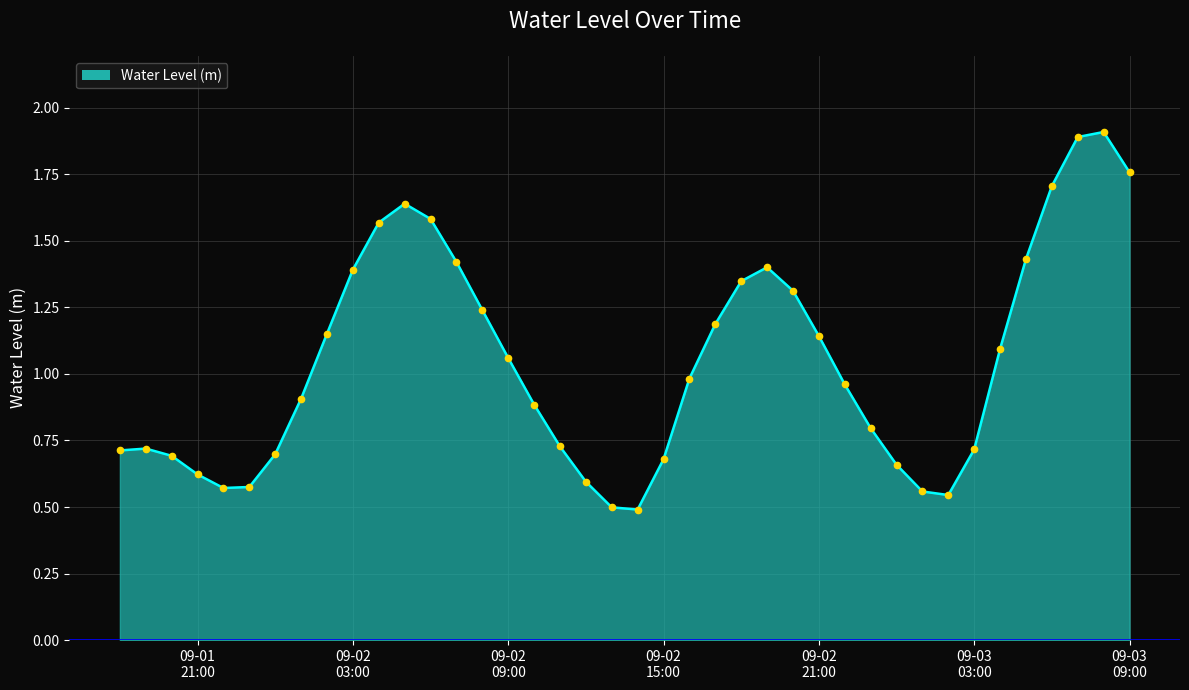

How many lines are shown in the chart?

1